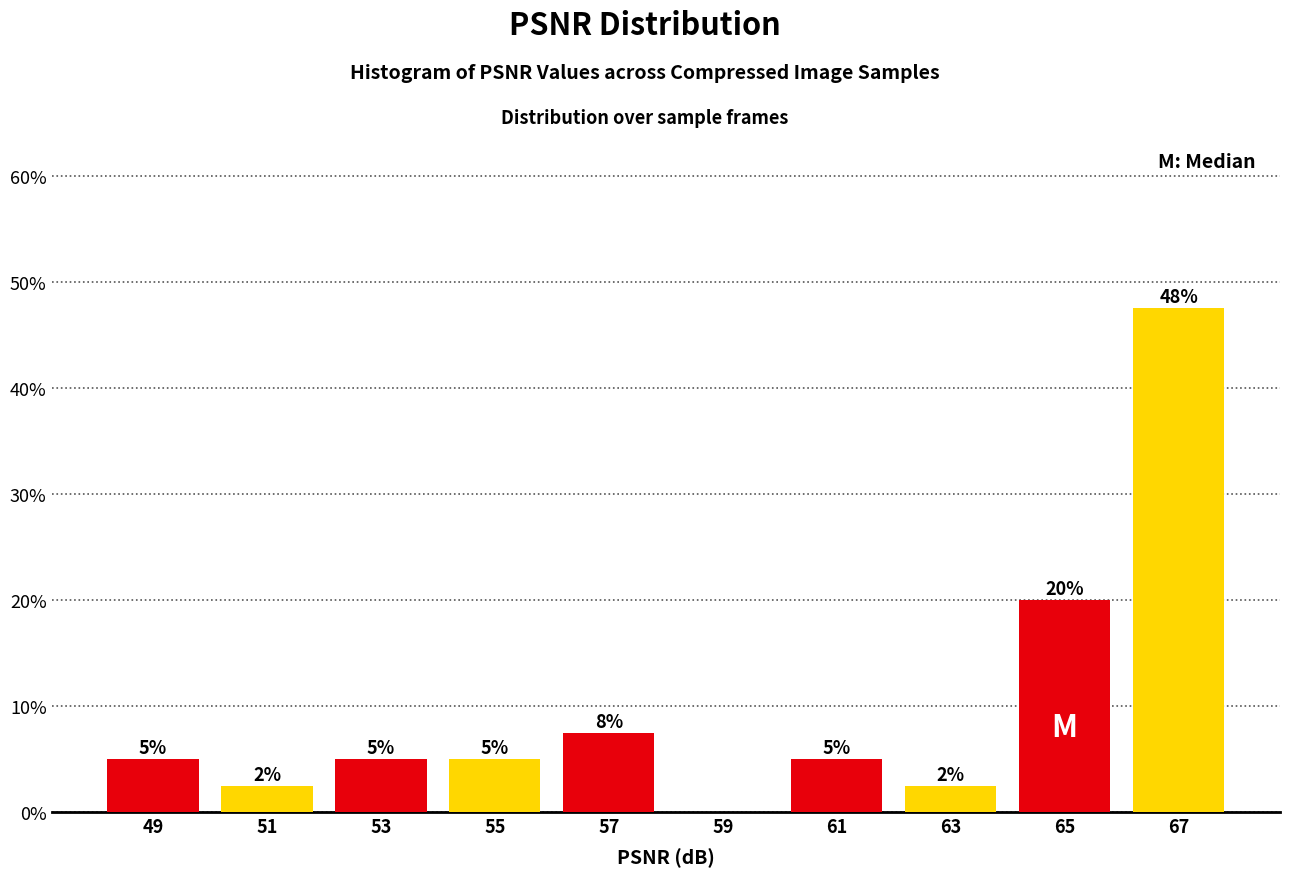

Which range on the x-axis has the tallest bar?

66 to 68